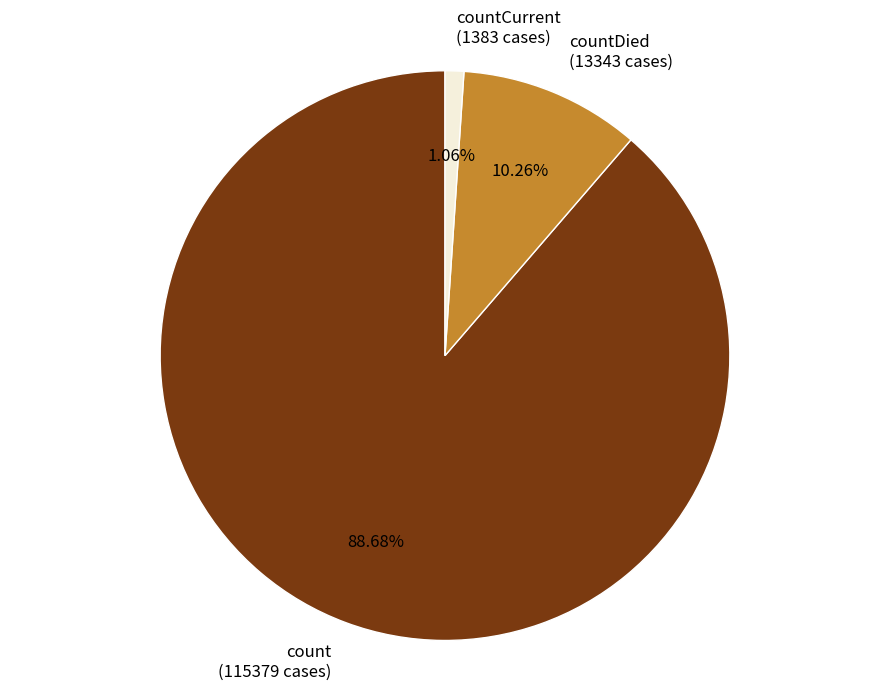

Rank the categories by value from lowest to highest.

countCurrent (1383 cases), countDied (13343 cases), count (115379 cases)